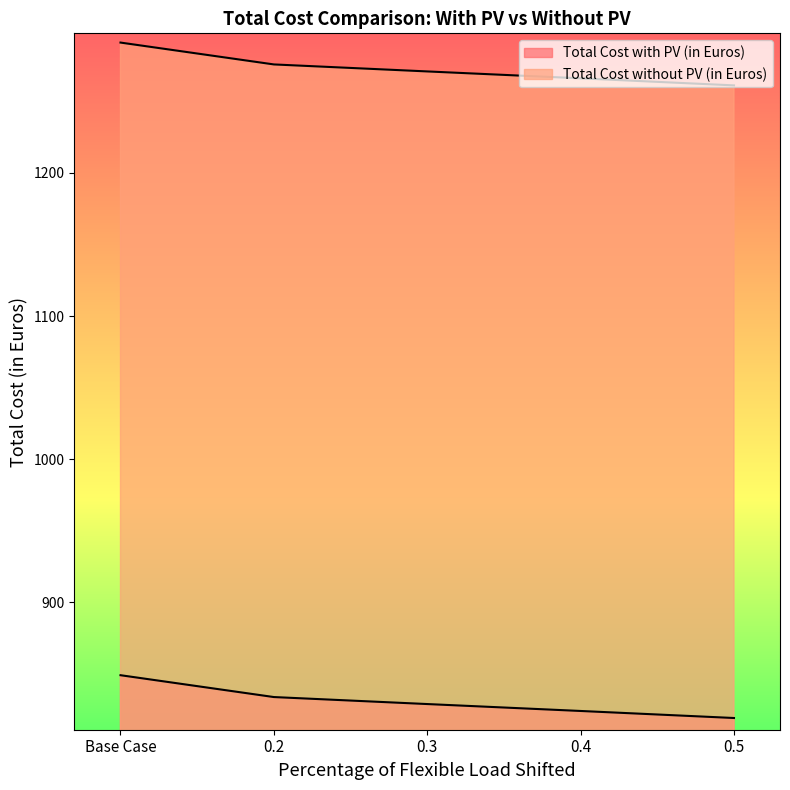

What is the average value of the Total Cost with PV (in Euros) series?

830.8